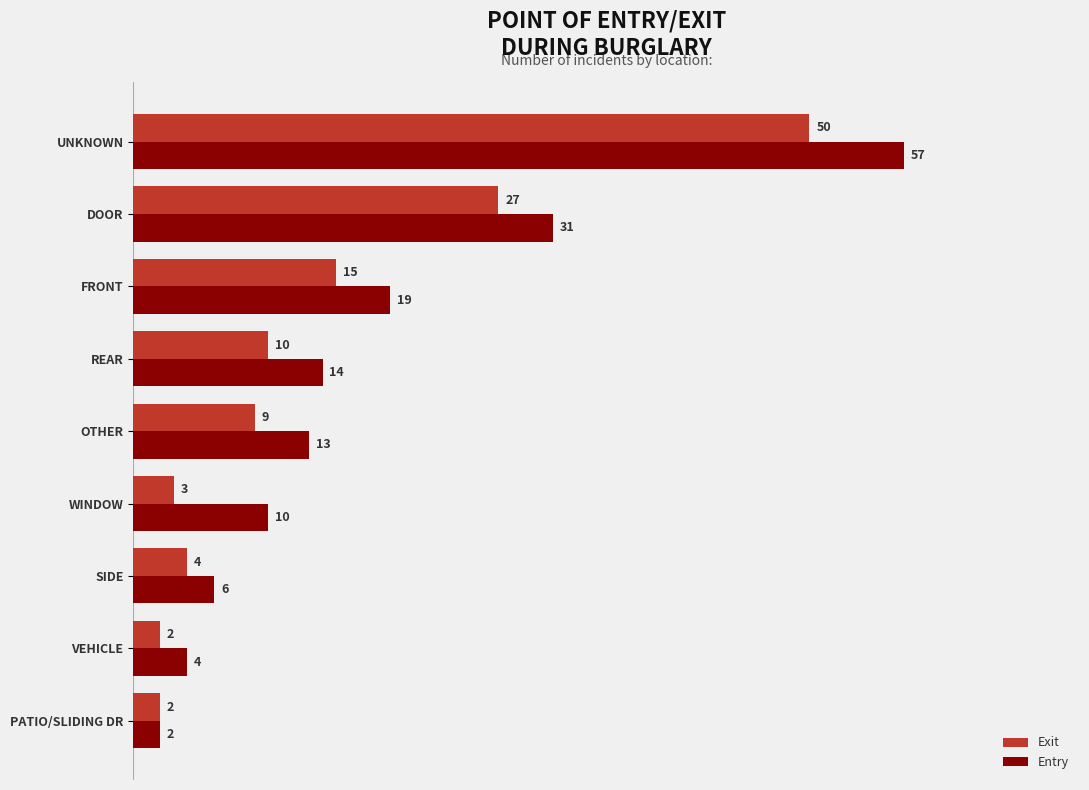

How many categories are shown in the chart?

9